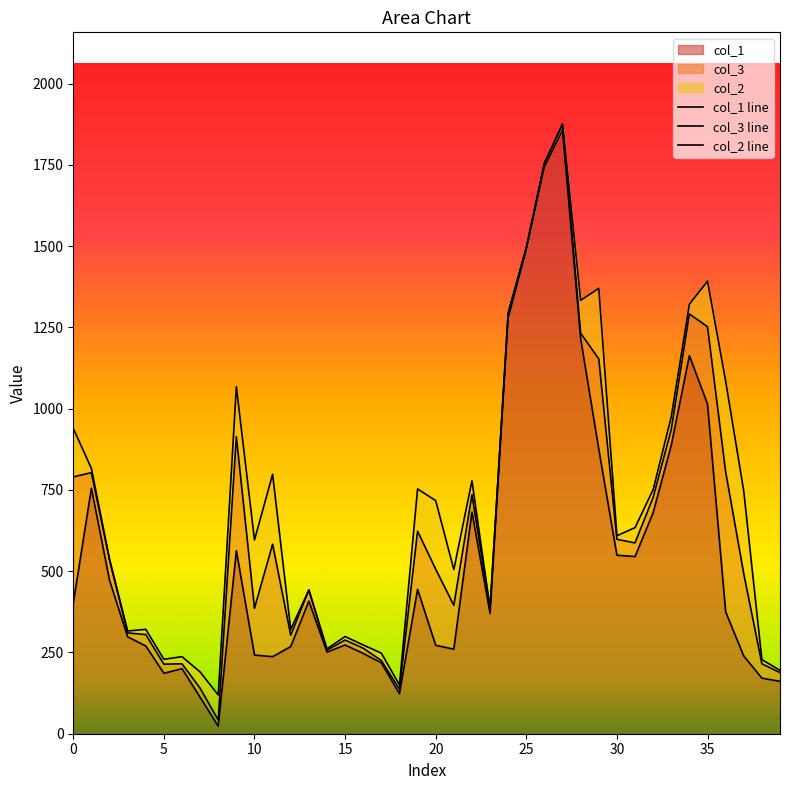

In col_2 line, how many points are higher than both neighbors (excluding endpoints)?

11